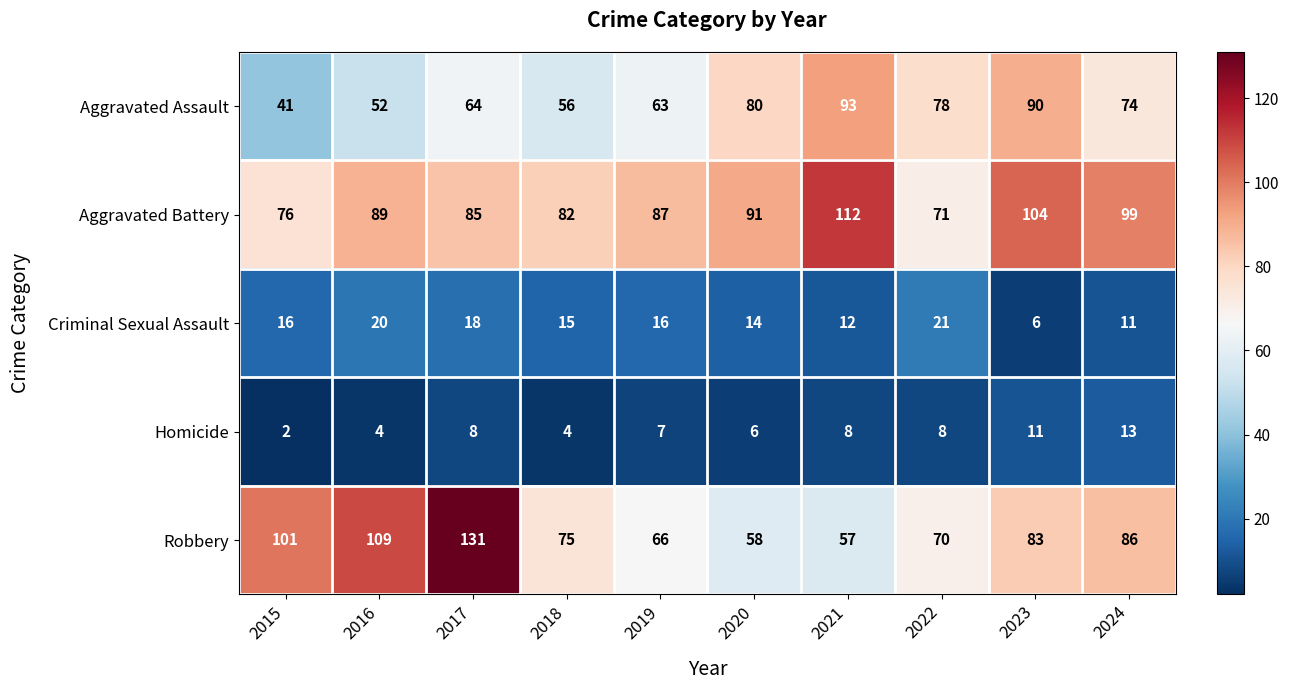

The value of Homicide at 2024 is 13. True or false?

True